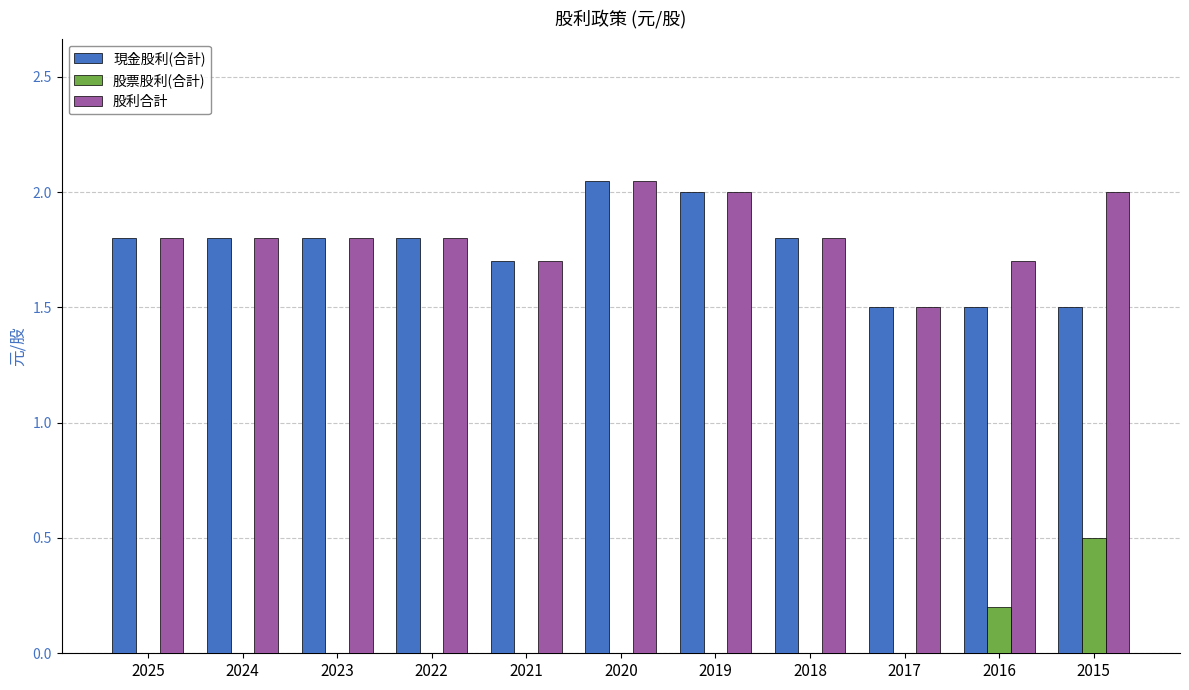

True or false: 股利合計 has a value of 3.2 at 2024.

False